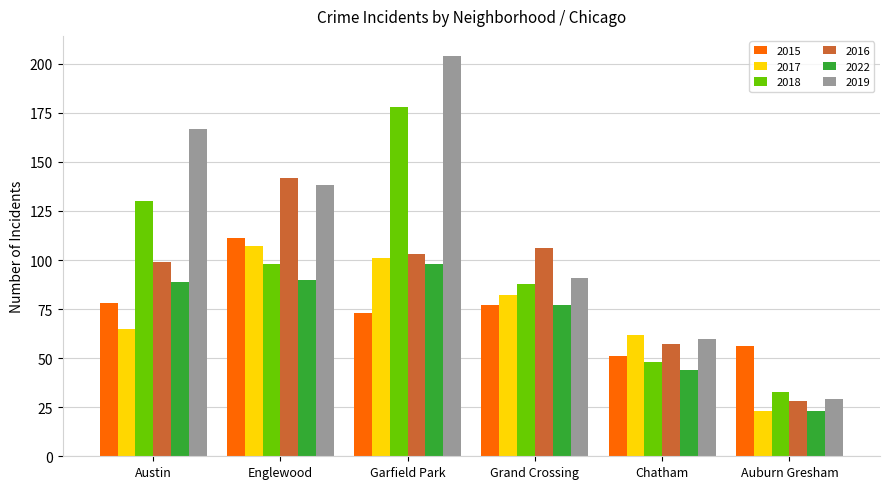

How many bars are there in each group?

6